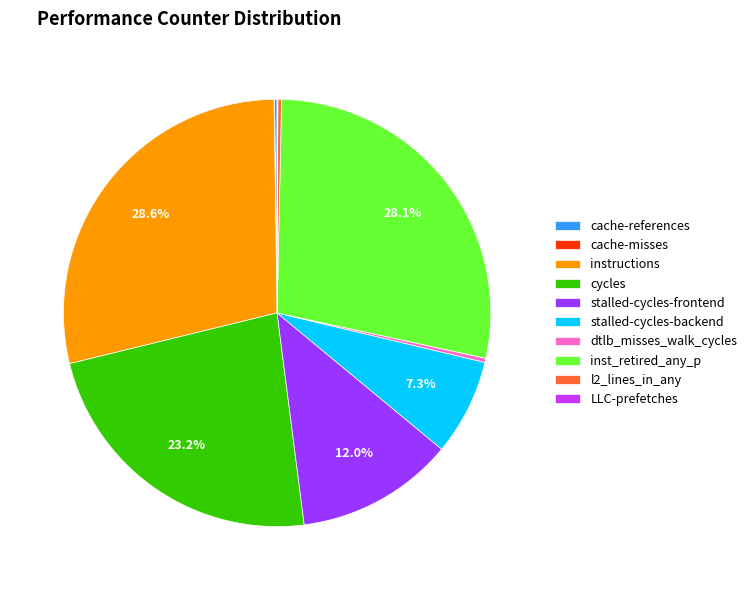

Does any single category account for the majority?

No